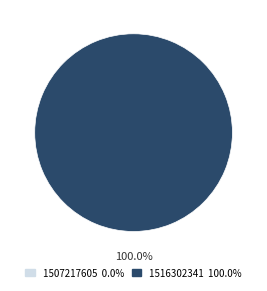

Which slice is the smallest?

1507217605